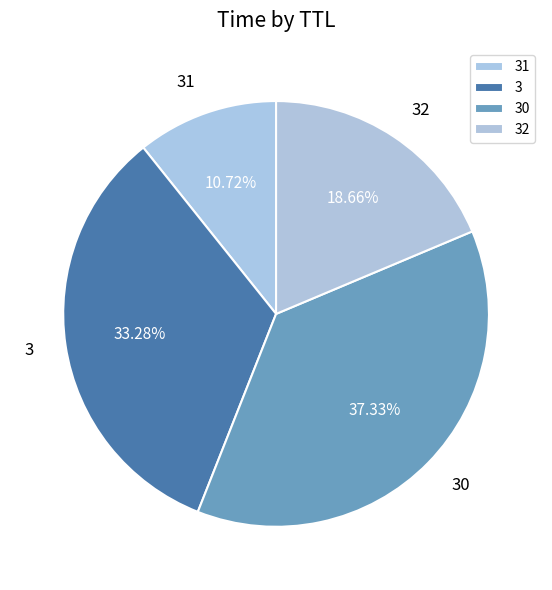

What is the ratio of the value at 30 to the value at 3?

1.1